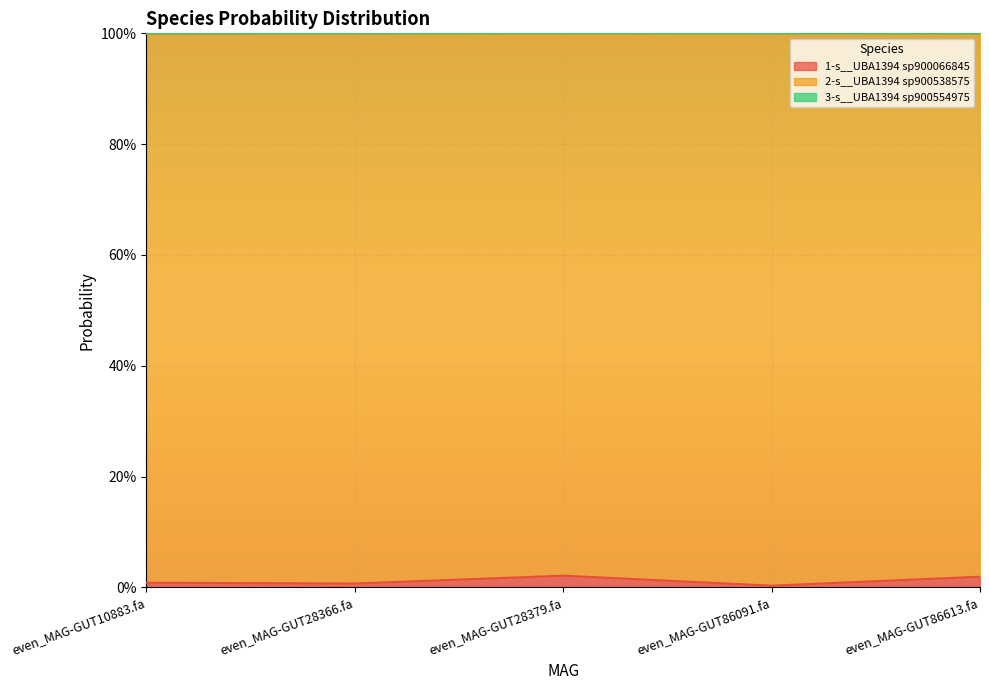

True or false: 1-s__UBA1394 sp900066845 and 3-s__UBA1394 sp900554975 cross at least once.

False